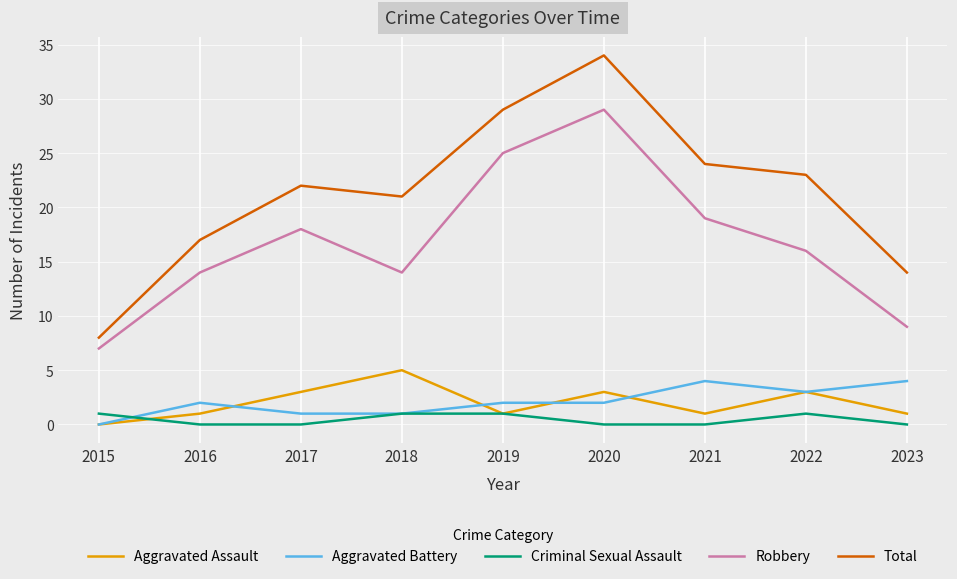

Reading right to left, transcribe all the data shown in this chart.

Aggravated Assault: 2023=1	2022=3	2021=1	2020=3	2019=1	2018=5	2017=3	2016=1	2015=0
Aggravated Battery: 2023=4	2022=3	2021=4	2020=2	2019=2	2018=1	2017=1	2016=2	2015=0
Criminal Sexual Assault: 2023=0	2022=1	2021=0	2020=0	2019=1	2018=1	2017=0	2016=0	2015=1
Robbery: 2023=9	2022=16	2021=19	2020=29	2019=25	2018=14	2017=18	2016=14	2015=7
Total: 2023=14	2022=23	2021=24	2020=34	2019=29	2018=21	2017=22	2016=17	2015=8